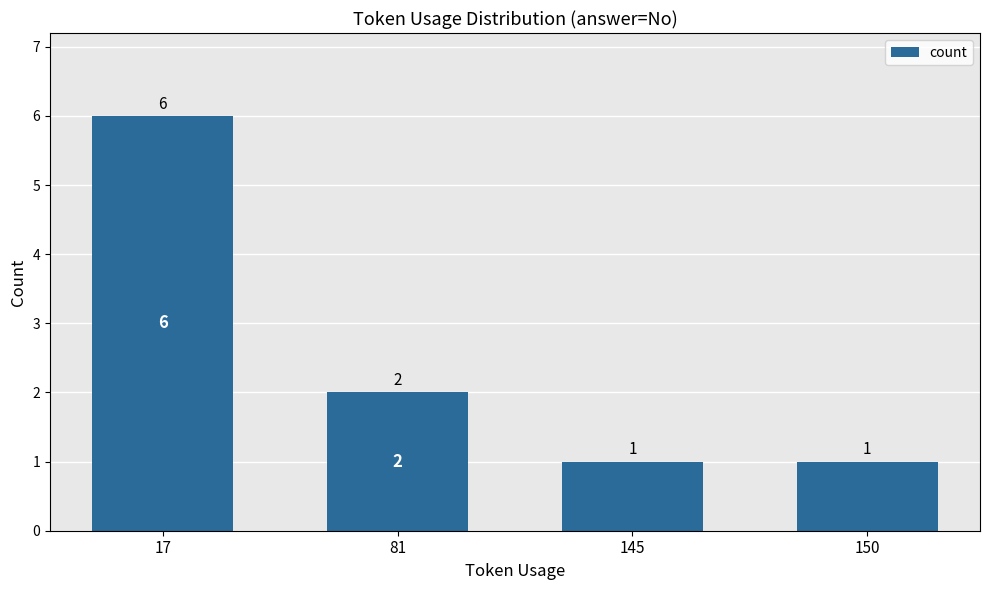

What is the difference between the maximum and minimum values?

5